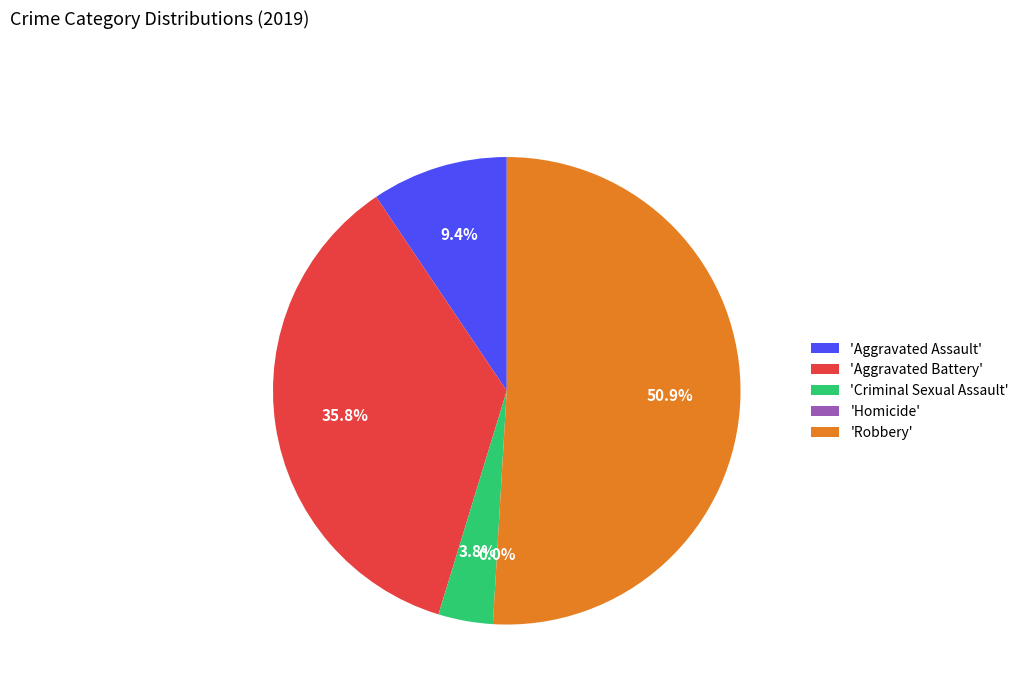

What is the largest slice in the pie chart?

Robbery